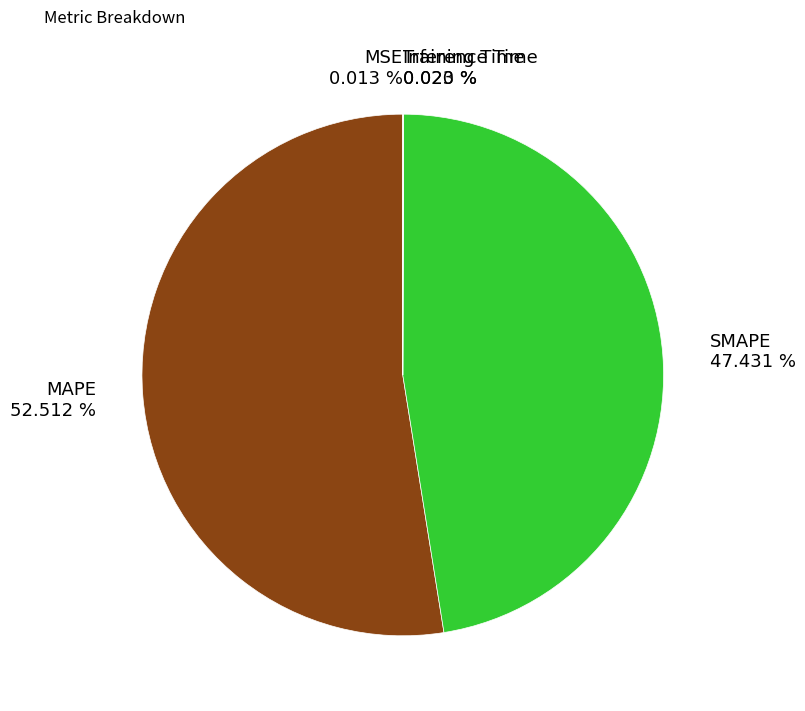

Which category accounts for the majority?

MAPE